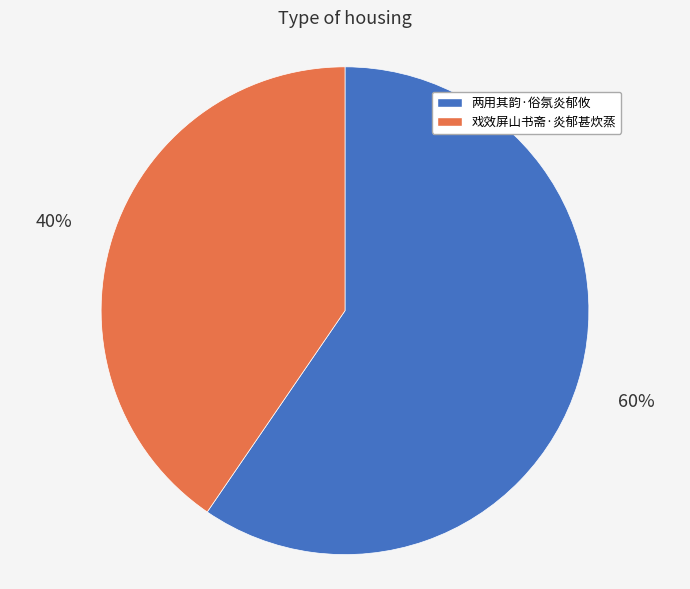

To the nearest percent, what is the combined percentage of 两用其韵·俗氛炎郁攸 and 戏效屏山书斋·炎郁甚炊蒸?

100%